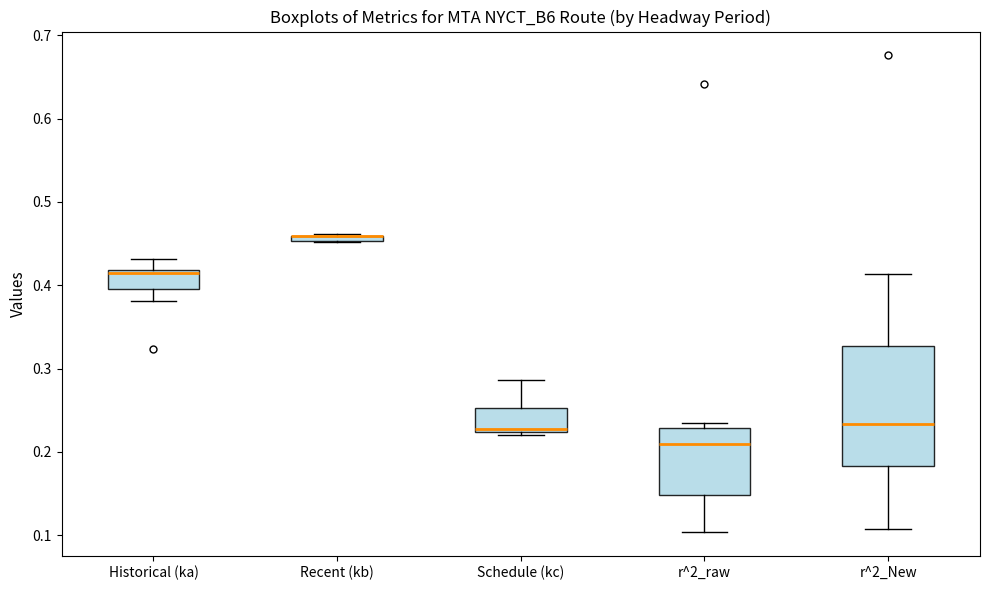

Which box is the tallest, from its lower edge to its upper edge?

r^2_New